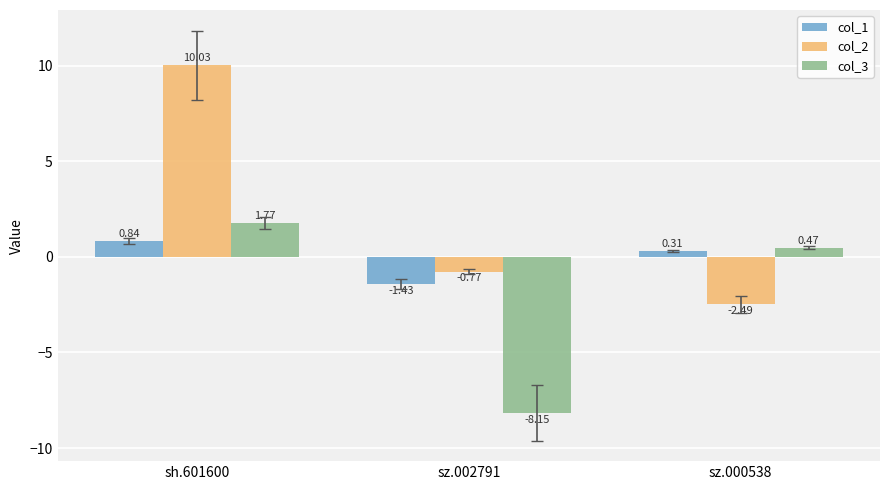

Where is col_1 nearest to the value 0?

sz.000538